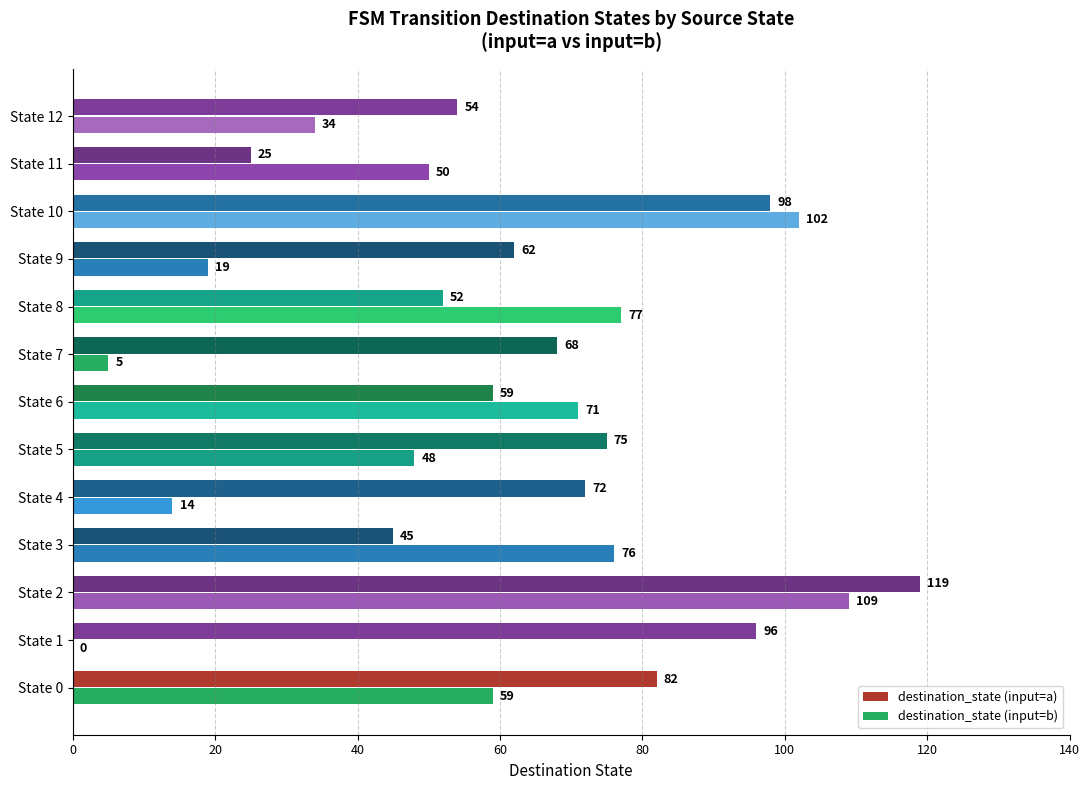

Which category has the highest value in the destination_state (input=b) series?

State 2